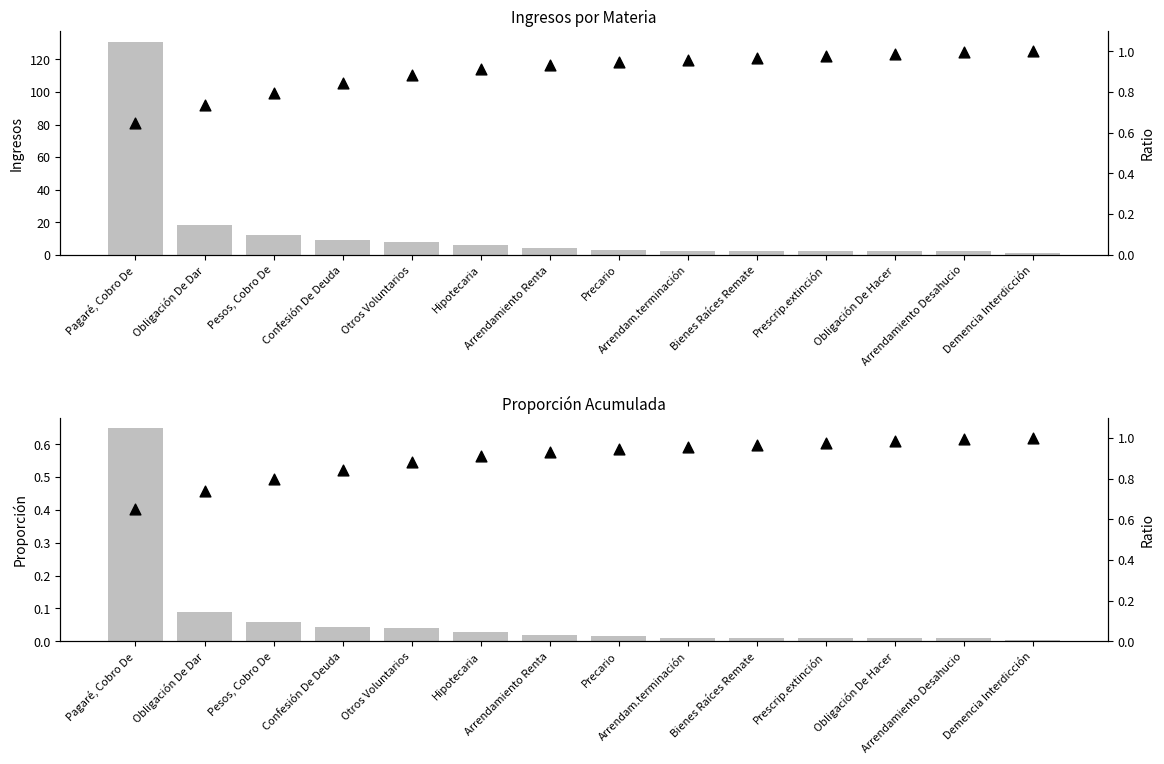

At how many categories does at least one series exceed 111?

1